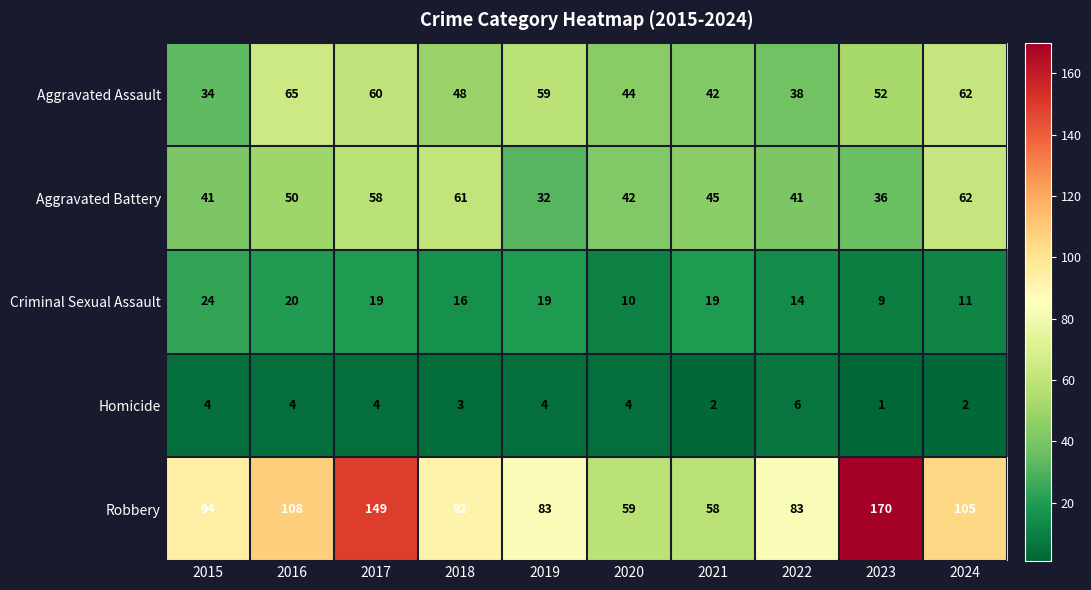

Read the Robbery value at 2020.

59